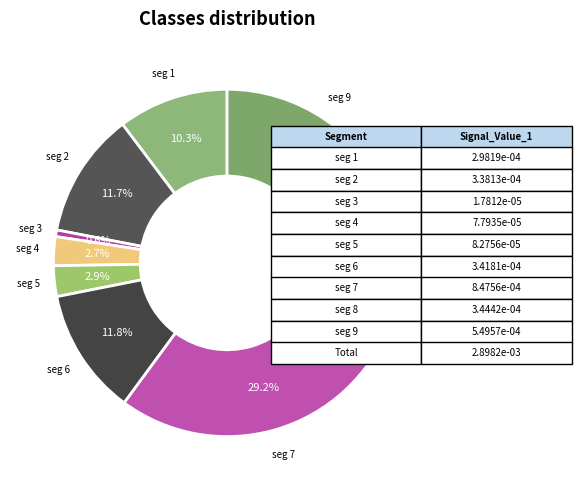

Count the number of slices in the pie.

9